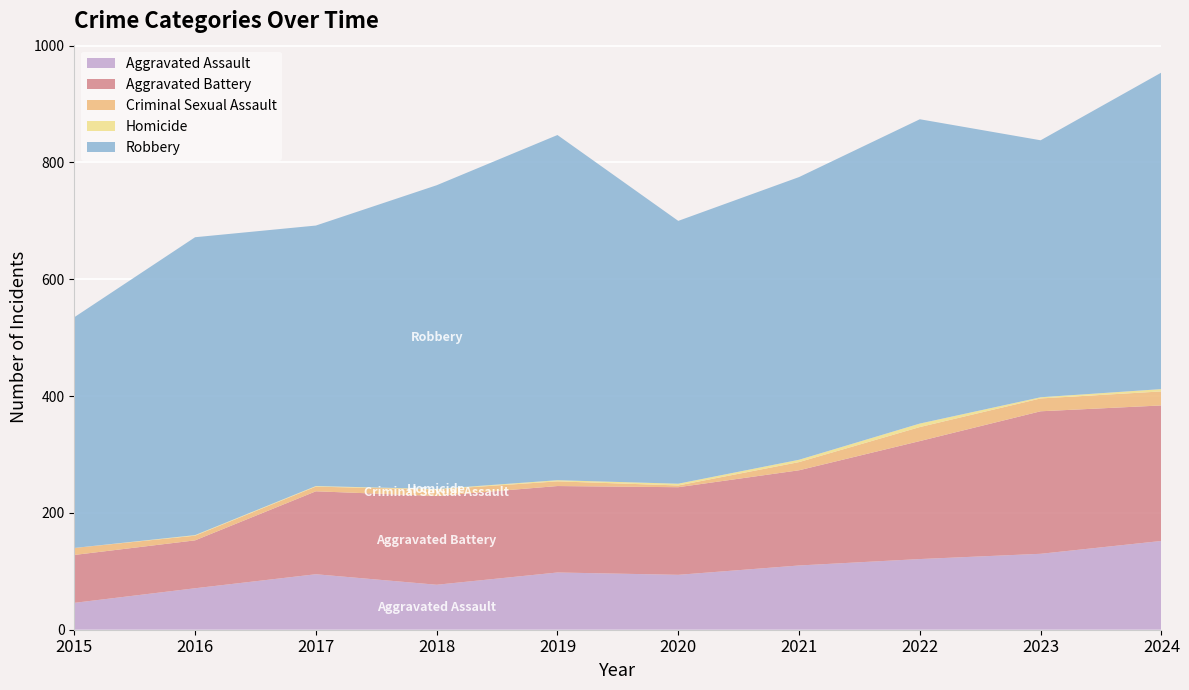

Reading right to left, transcribe all the data shown in this chart.

Aggravated Assault: 152	130	121	110	94	98	77	95	71	46
Aggravated Battery: 232	244	202	163	150	148	152	142	82	82
Criminal Sexual Assault: 24	22	24	14	3	8	11	8	8	12
Homicide: 4	2	6	4	3	2	1	1	1	0
Robbery: 542	440	521	484	450	591	520	446	510	395